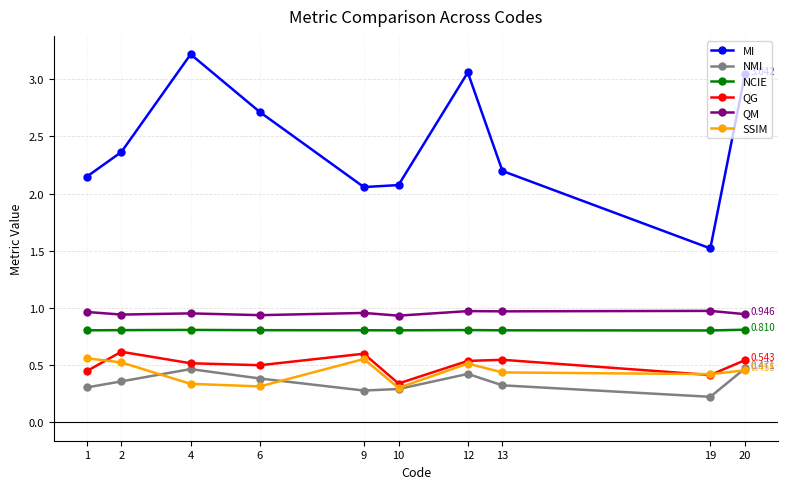

True or false: NCIE and MI intersect in this chart.

False